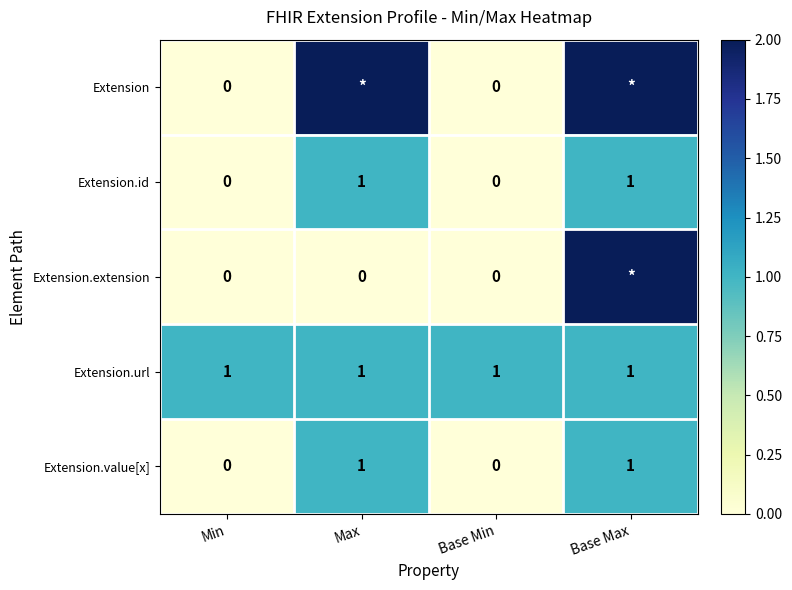

At which category is the sum across all series the highest?

Base Max